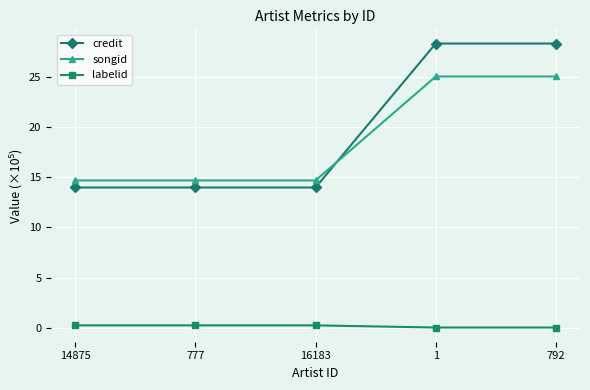

Which series has the largest total across all categories?

credit